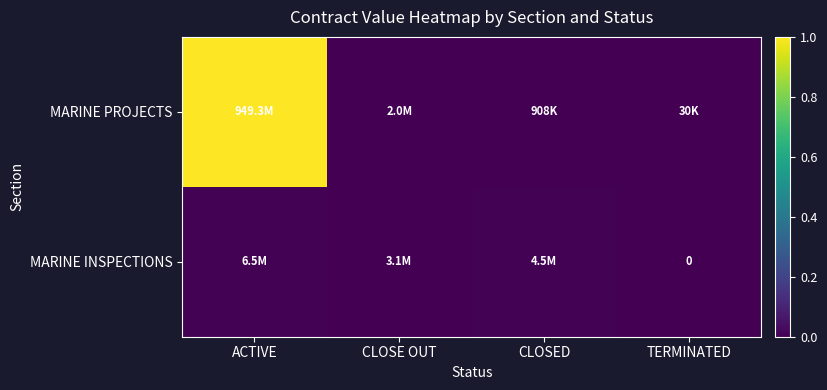

Which has a higher value, CLOSED or ACTIVE?

ACTIVE